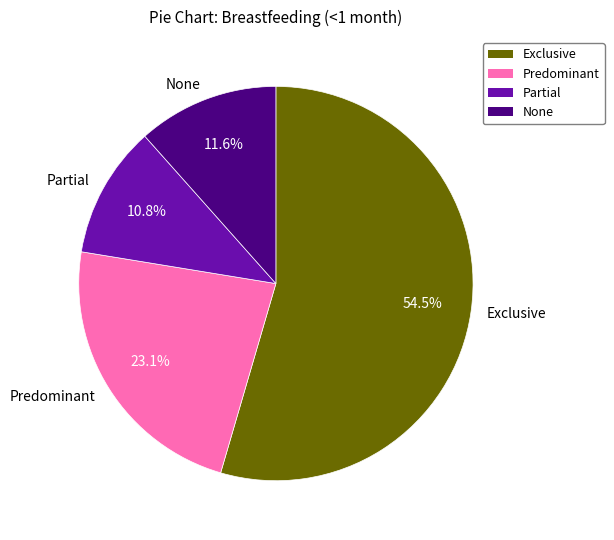

Do Exclusive and None together represent more than half of the pie?

Yes